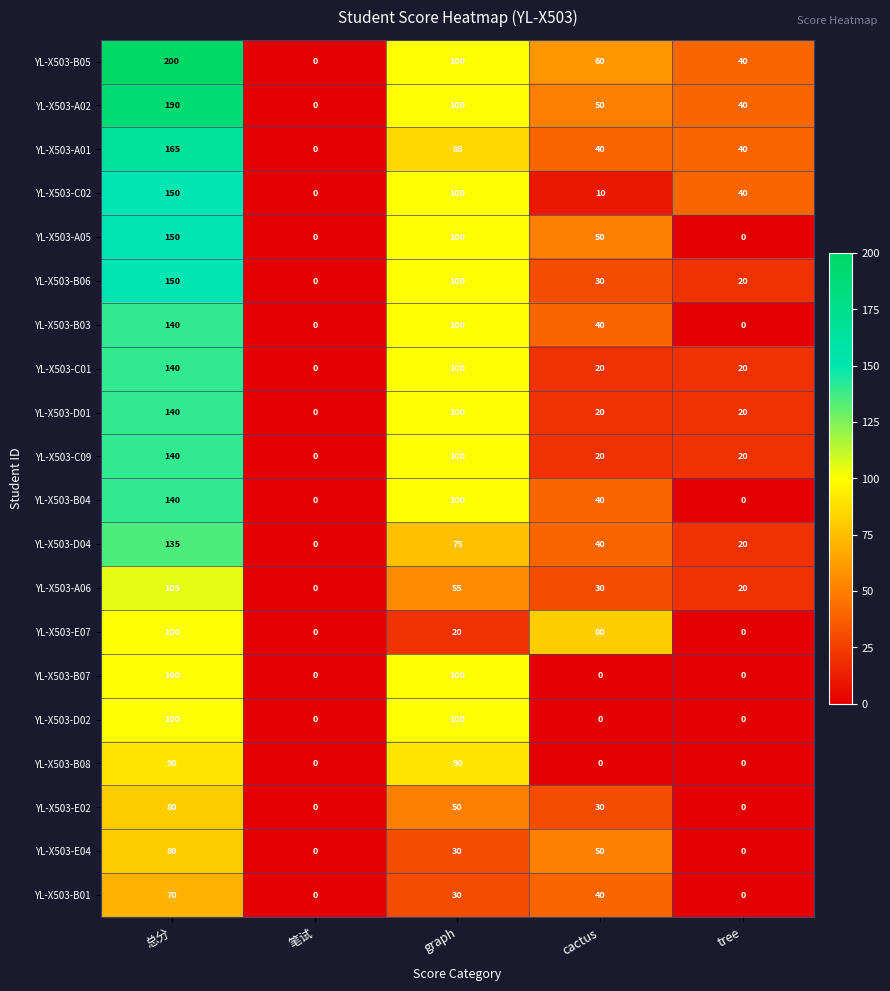

Where does the YL-X503-E04 series first go above 30?

总分